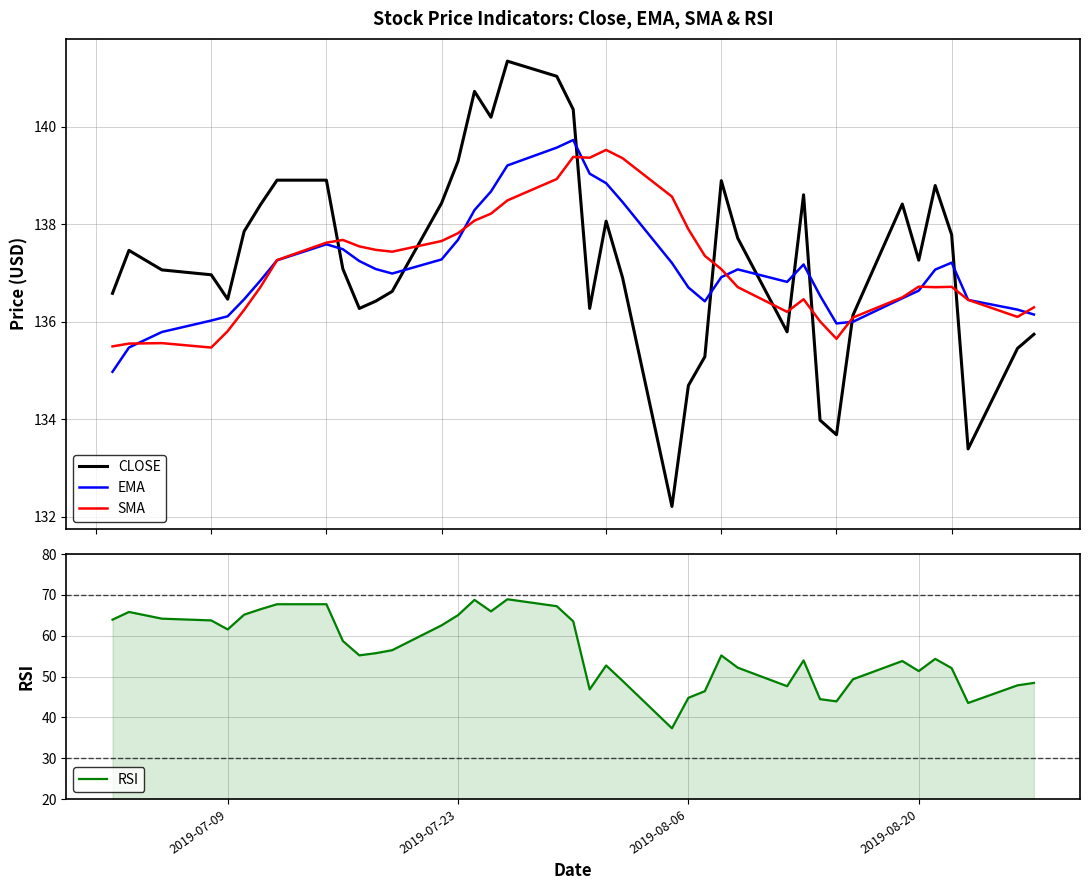

What is the sum of all CLOSE values?

5491.3